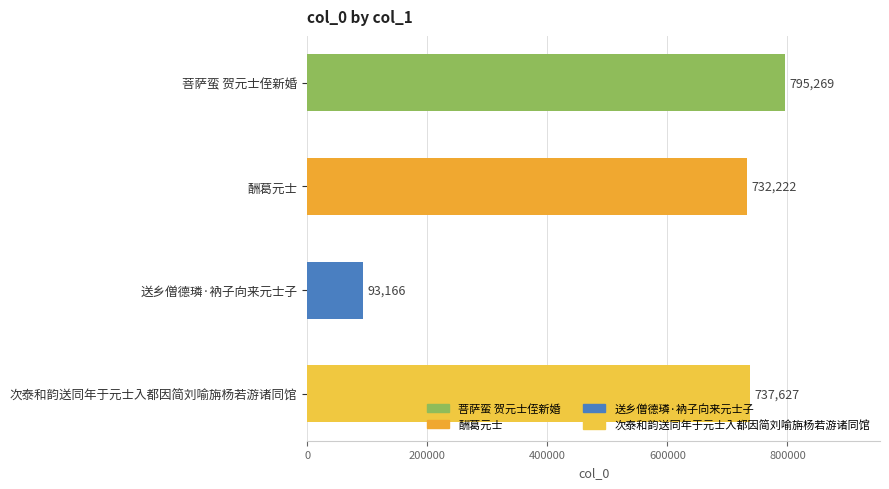

Reading bottom to top, list all the values displayed in this chart.

次泰和韵送同年于元士入都因简刘喻旃杨若游诸同馆=737627	送乡僧德璘·衲子向来元士子=93166	酬葛元士=732222	菩萨蛮 贺元士侄新婚=795269